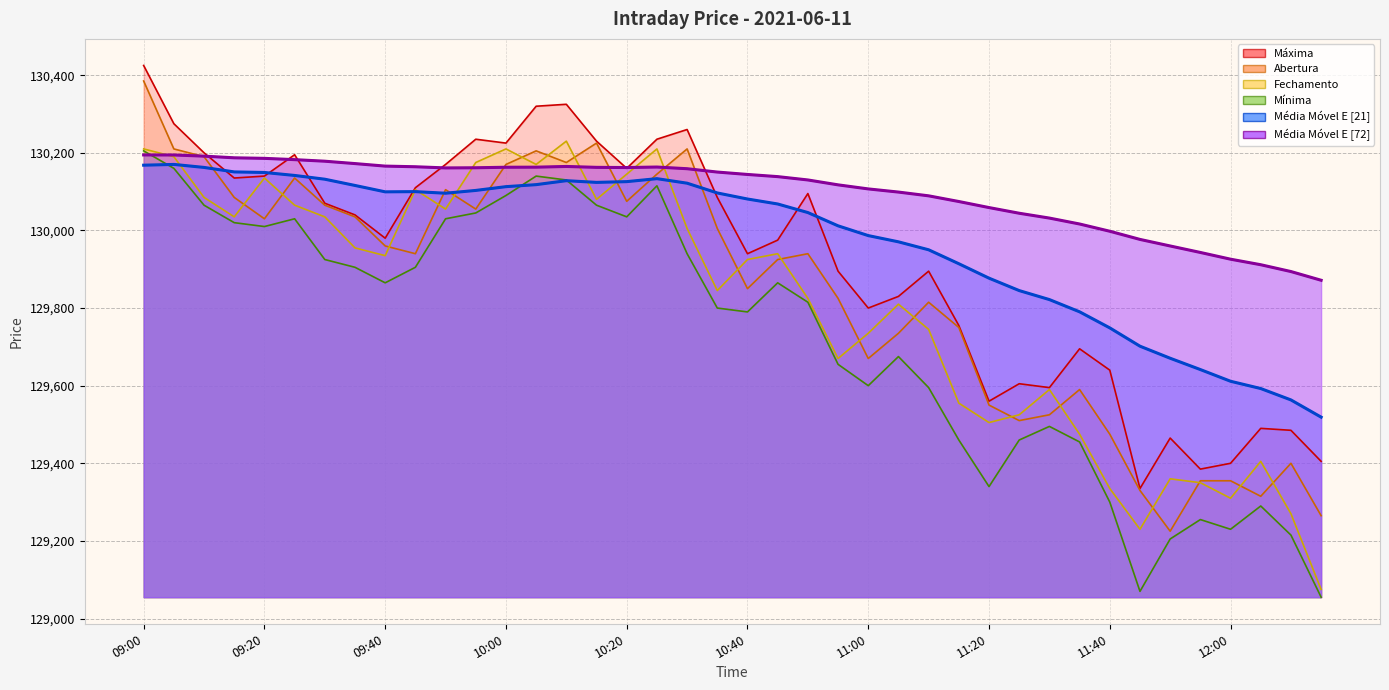

Which series has the widest spread of values?

Abertura